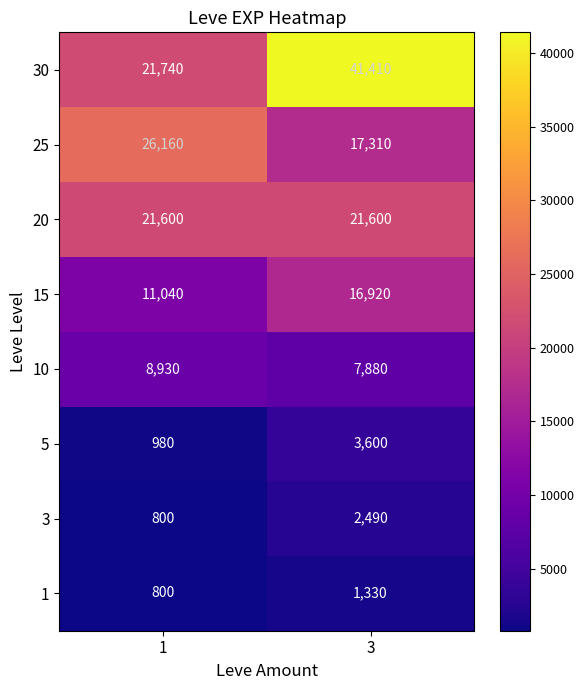

Reading left to right, transcribe all the data shown in this chart.

30: 21740	41410
25: 26160	17310
20: 21600	21600
15: 11040	16920
10: 8930	7880
5: 980	3600
3: 800	2490
1: 800	1330